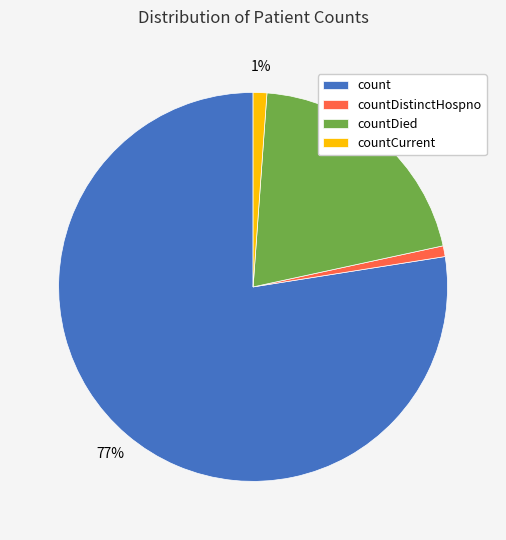

Count the number of slices in the pie.

4